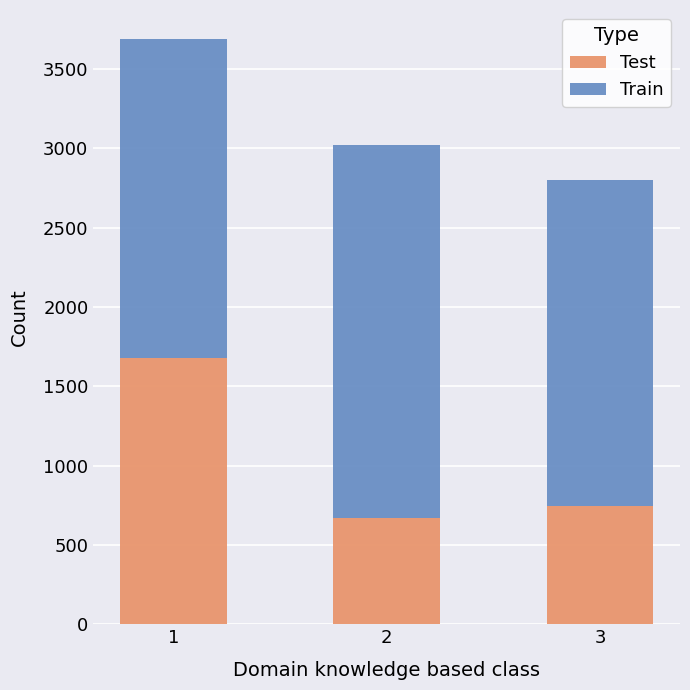

How many bars are there in total?

3